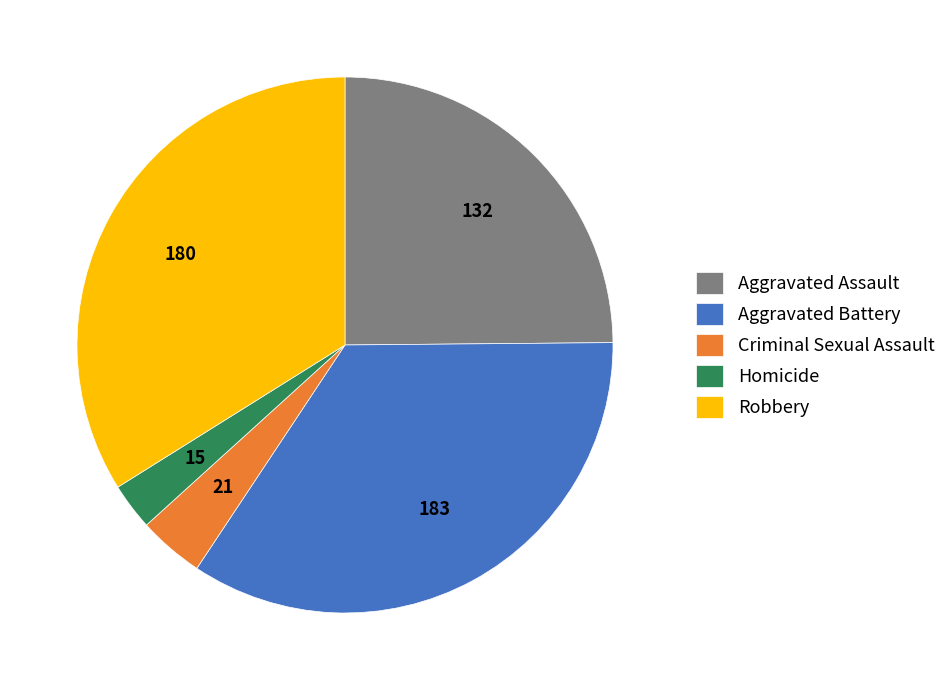

How many slices are in this pie chart?

5